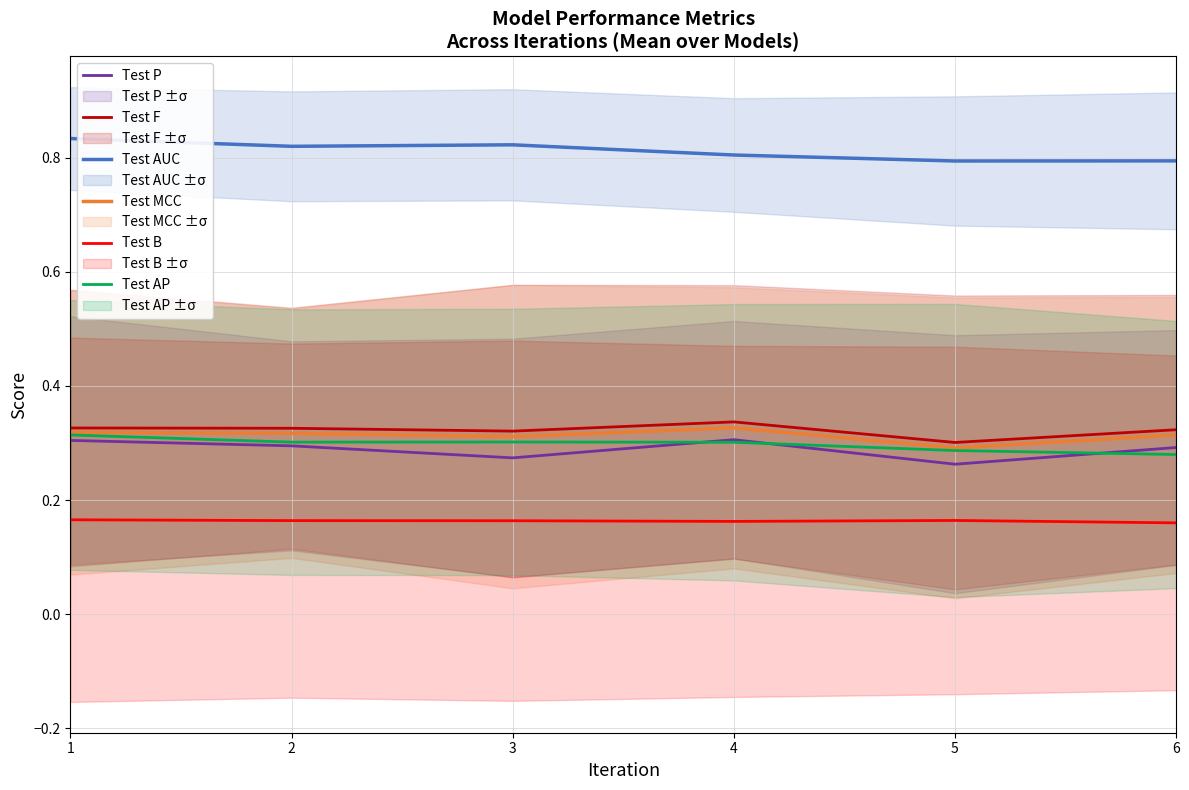

What is the difference between the highest and lowest values at 1?

0.7